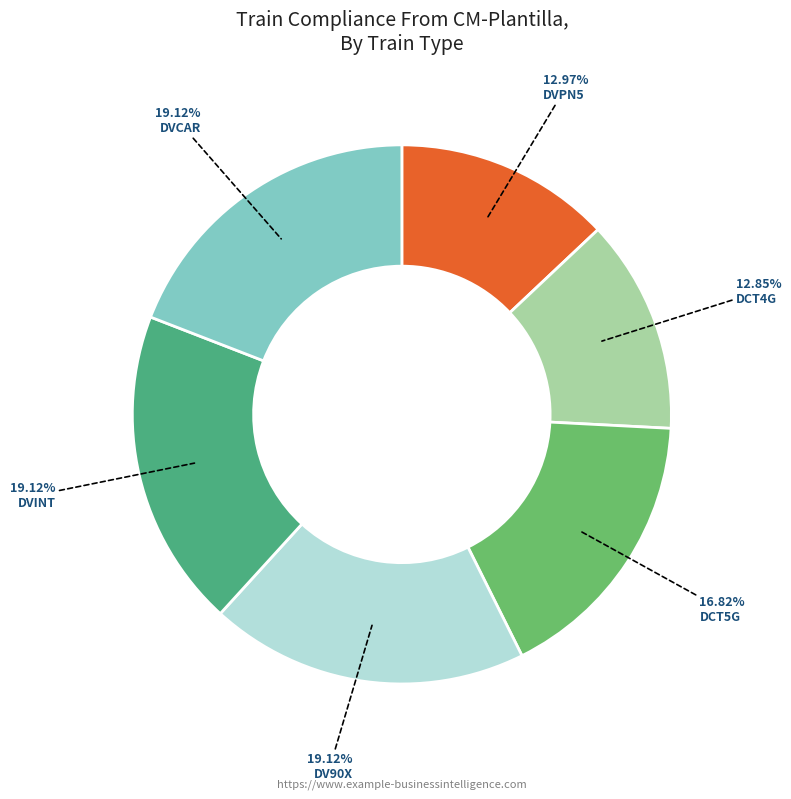

How many slices are in this pie chart?

6